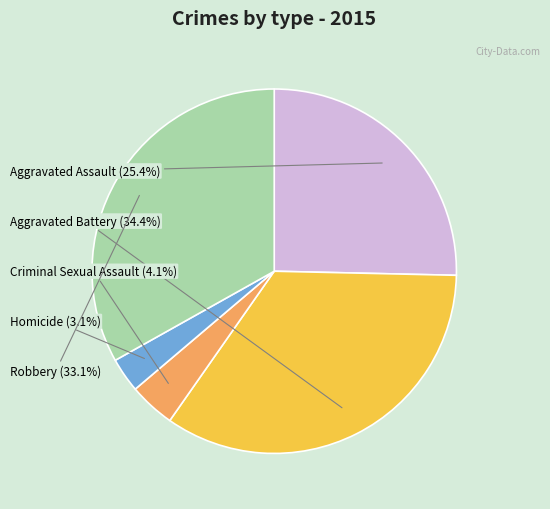

Is there a majority slice in this chart?

No